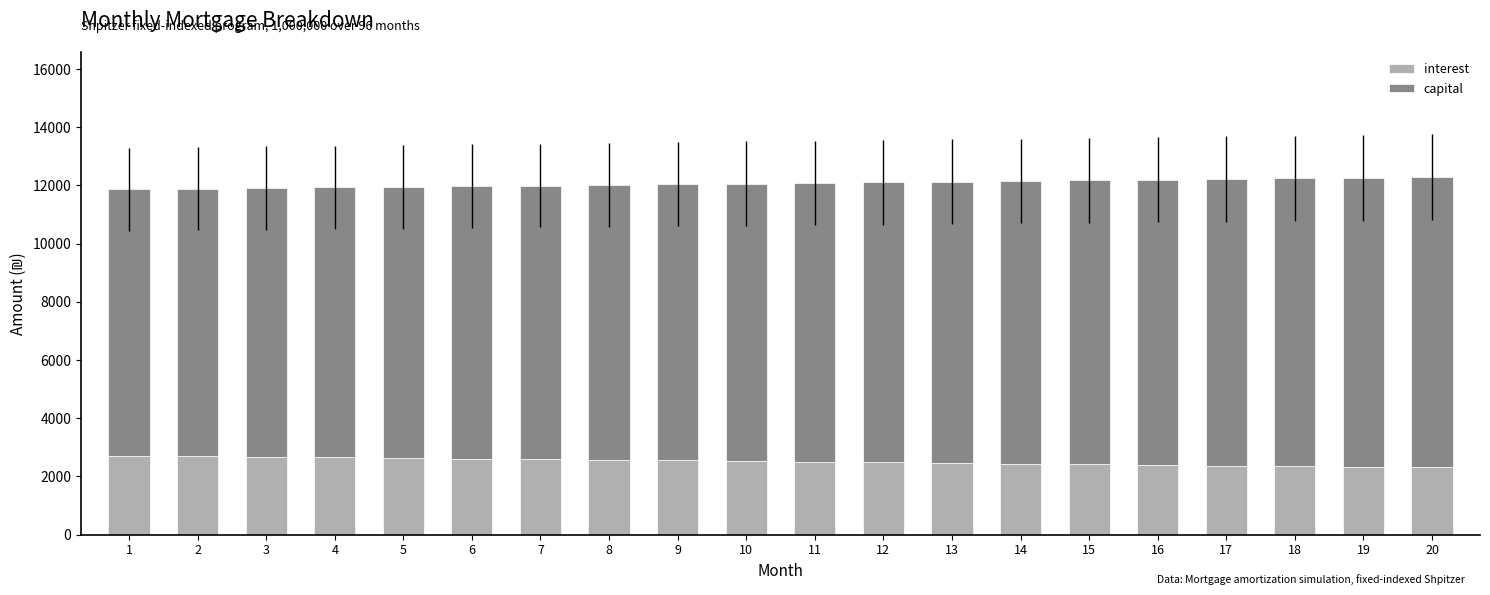

How many categories are shown in the chart?

20